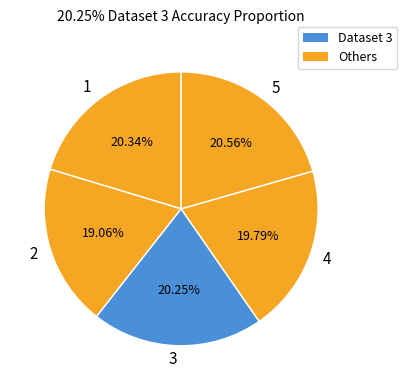

Is the sum of 3 and 1 greater than half?

No